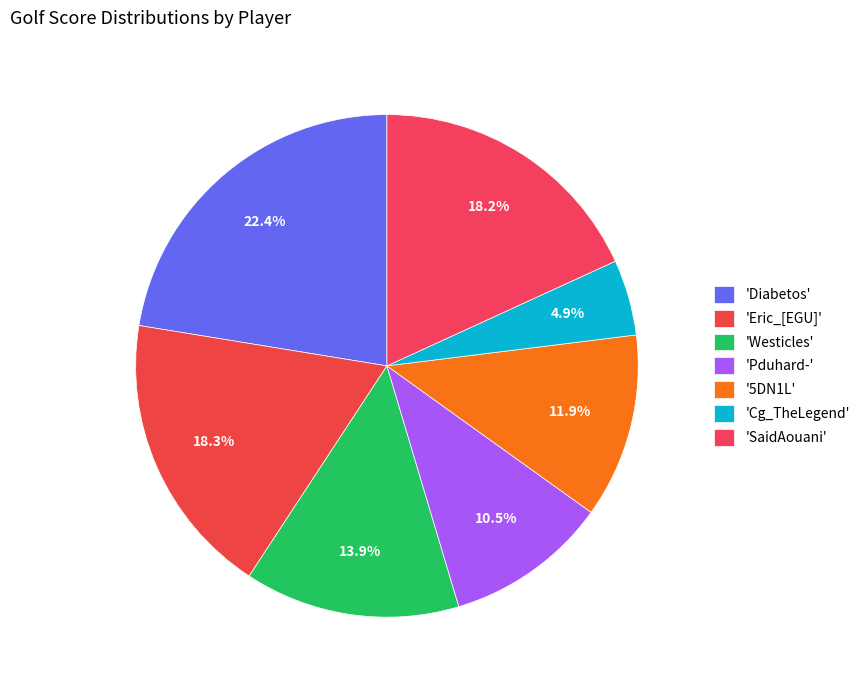

How many segments does this pie chart have?

7